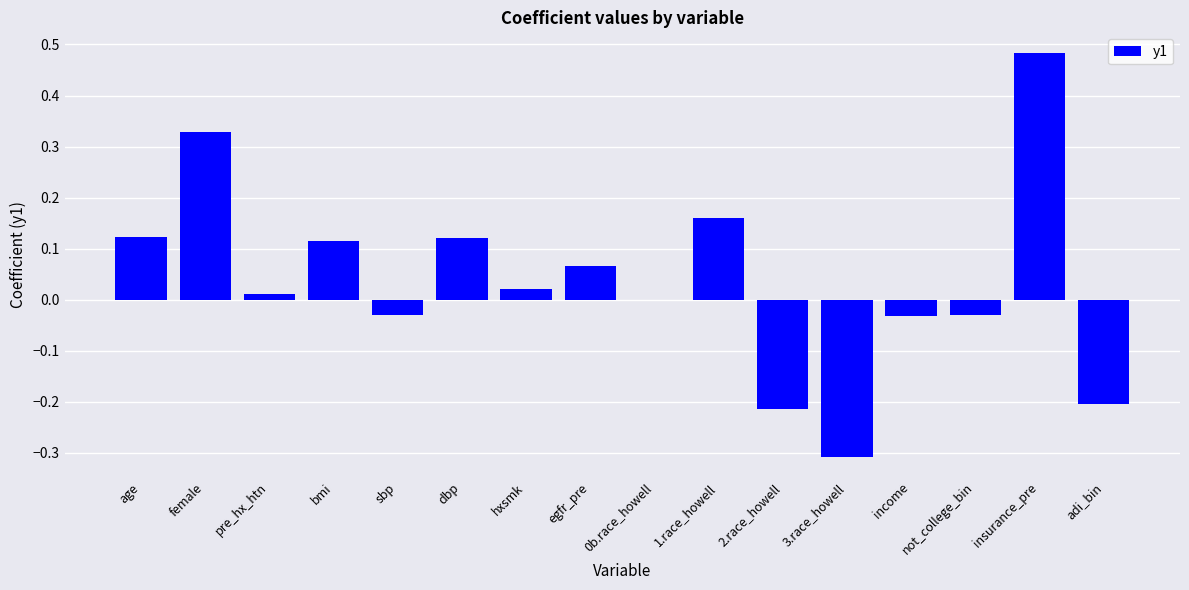

At which category does the chart reach its peak across all series?

insurance_pre